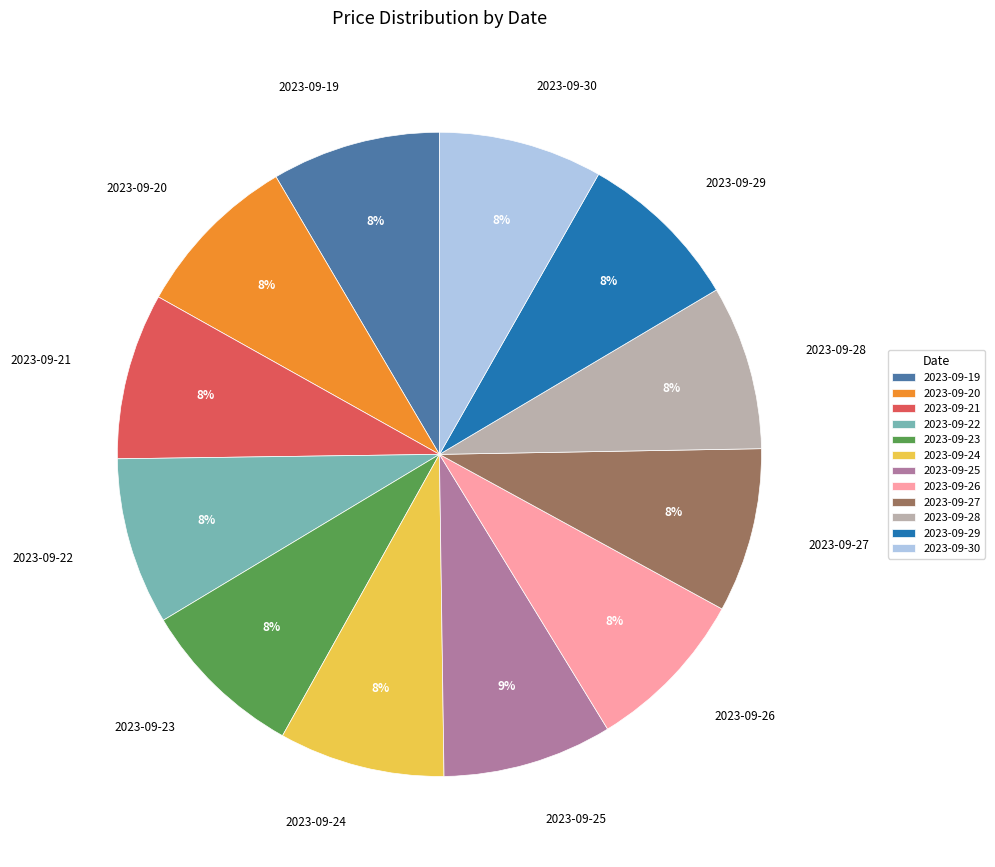

Is 2023-09-26 the majority of the pie?

No